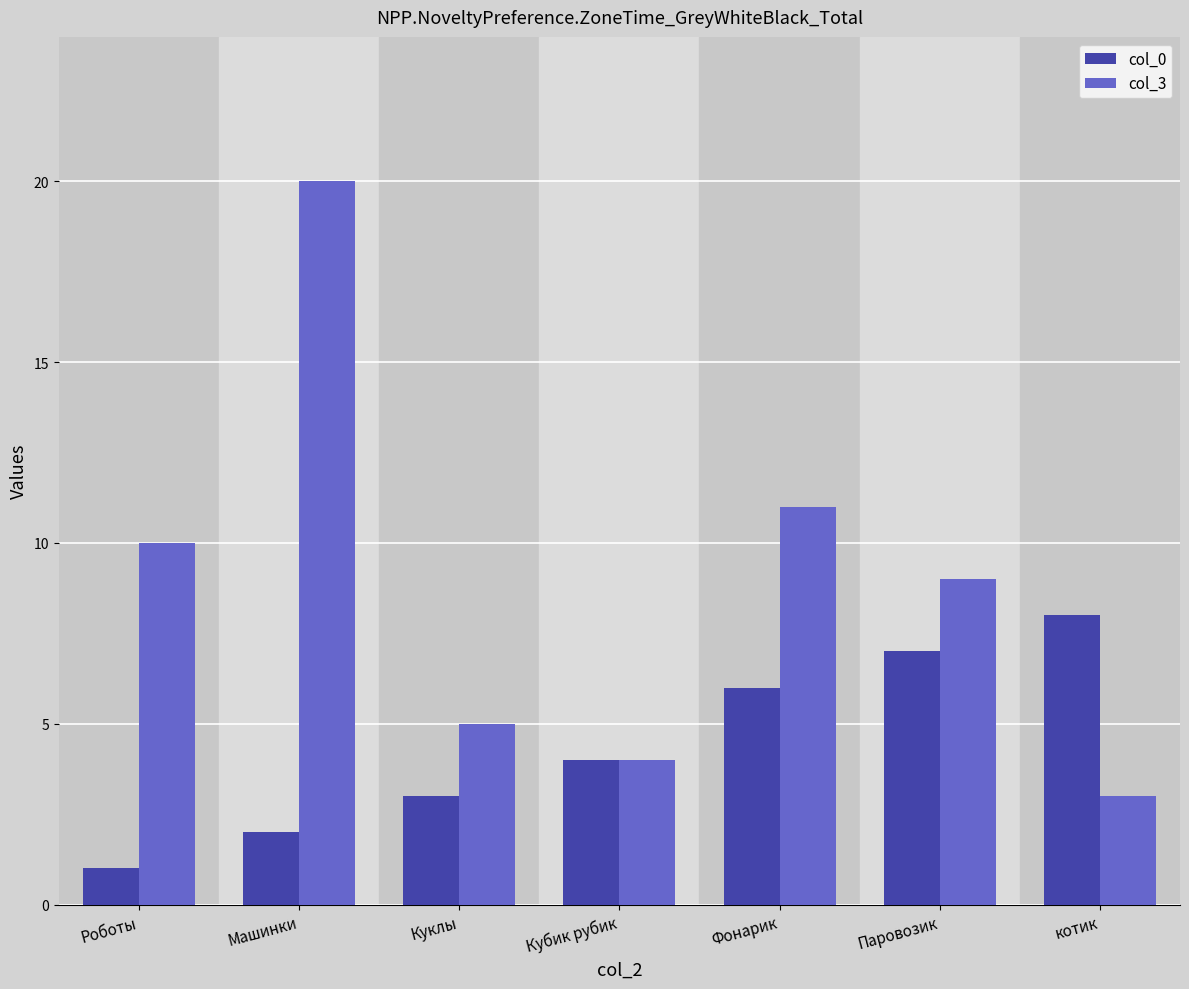

What is the approximate value of col_0 at котик?

8